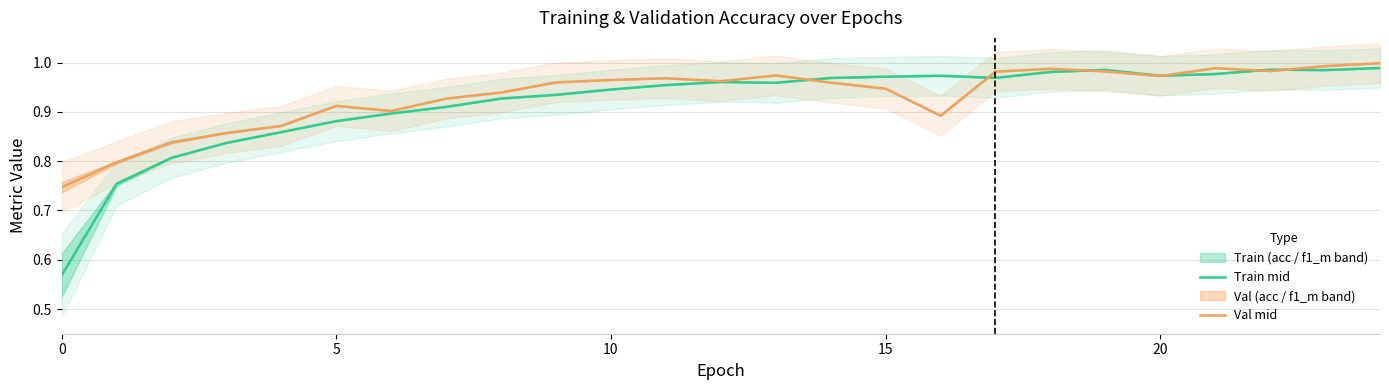

True or false: Train mid has a value of 1.6 at 10.

False